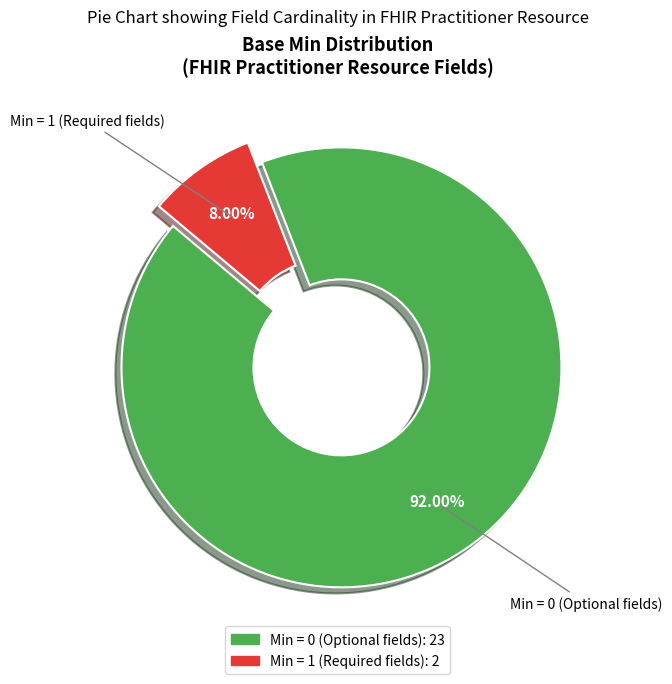

How many slices are in this pie chart?

2